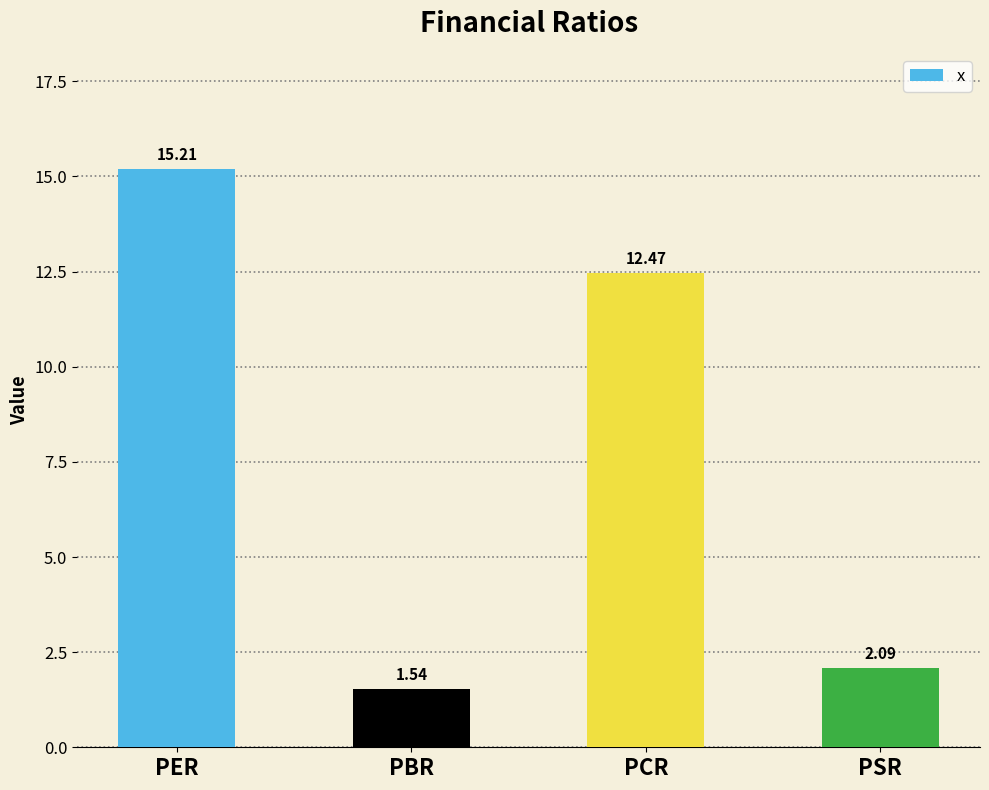

What position from the left is PBR?

2